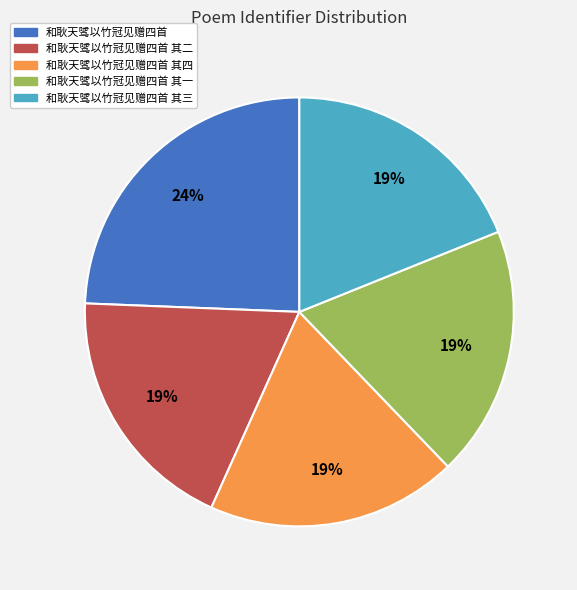

To the nearest percent, what is the average slice percentage?

20%